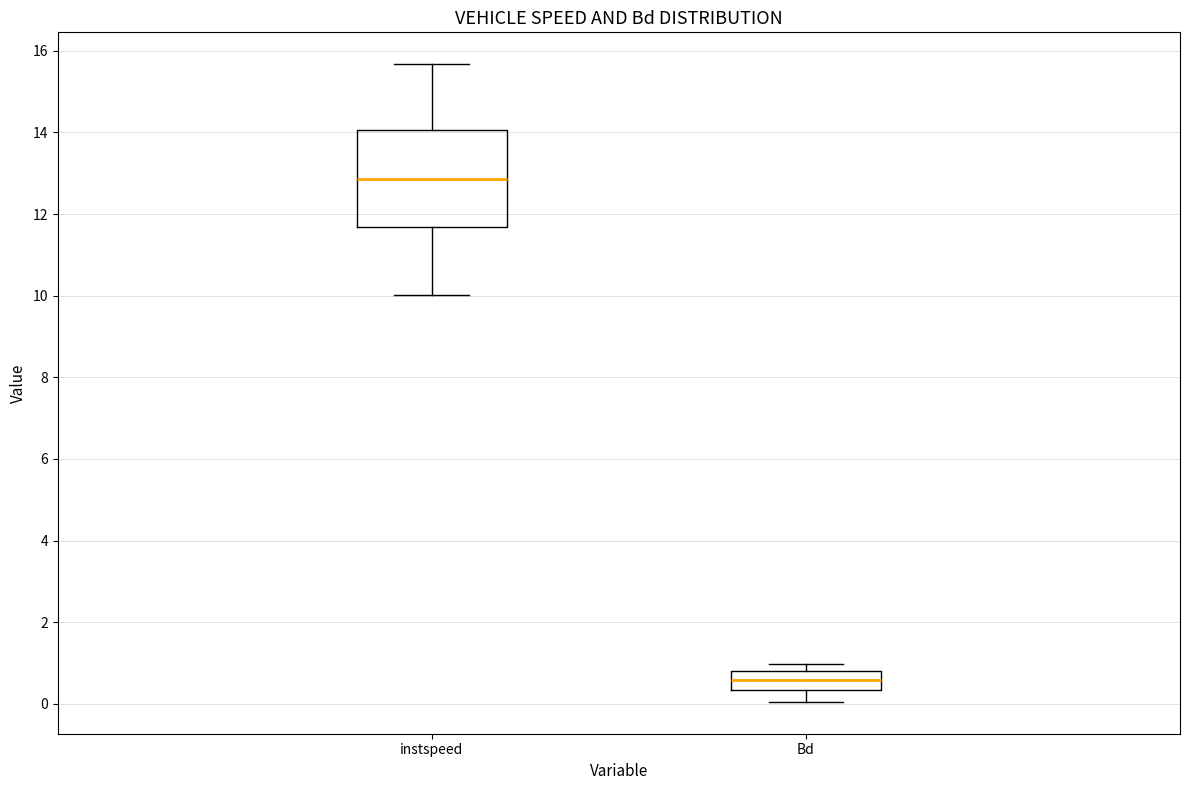

Which box's median line is the lowest?

Bd